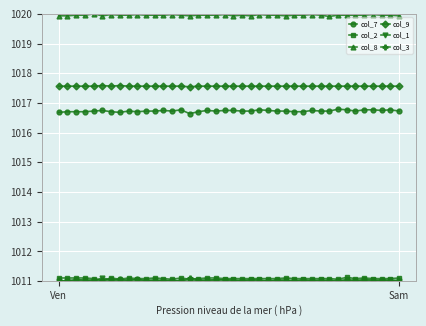

What is the minimum value for col_2?

1011.0